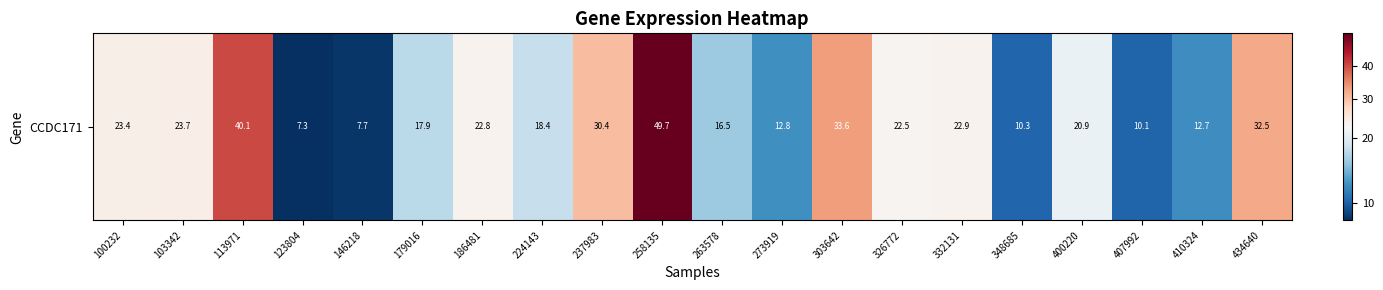

Between 224143 and 179016, which is larger?

224143